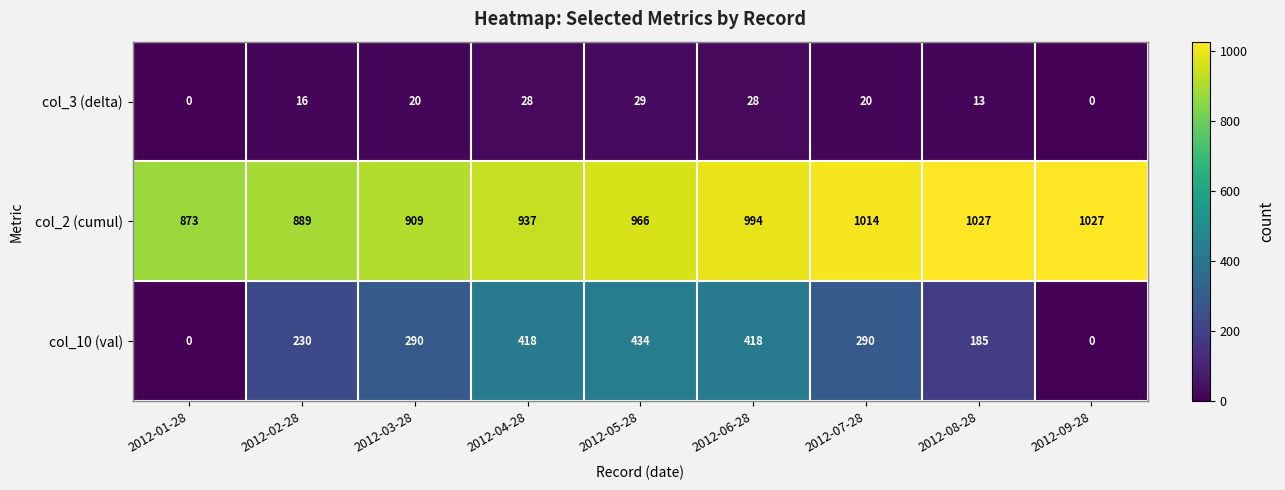

At which category is the sum across all series the highest?

2012-06-28